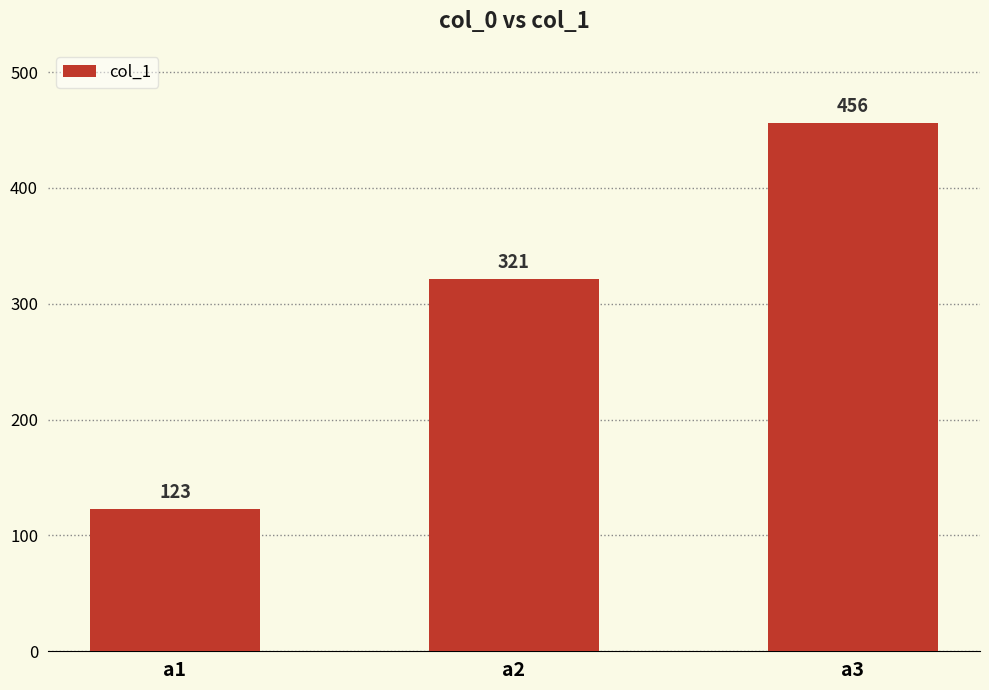

How many values are below 321?

1